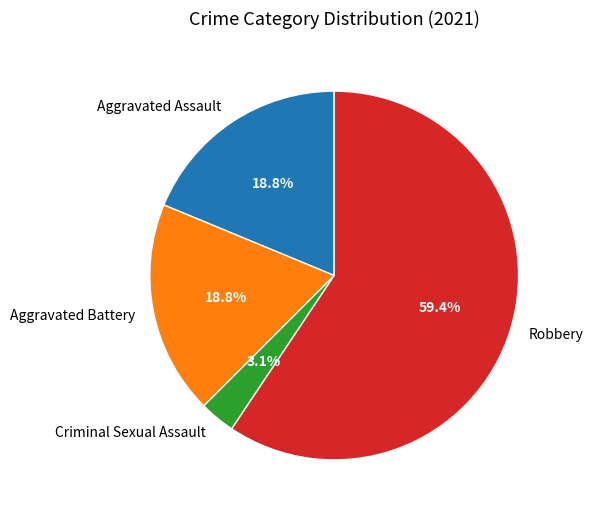

To the nearest percent, what percentage of the pie is Aggravated Assault?

19%